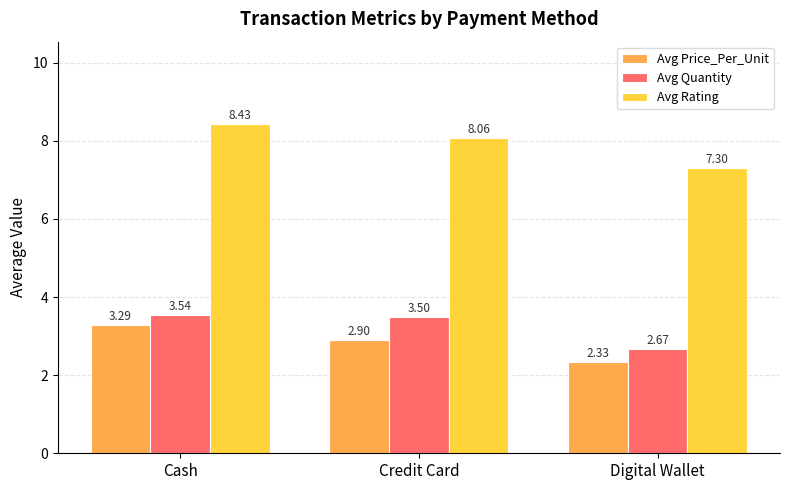

Which series has the widest spread of values?

Avg Rating